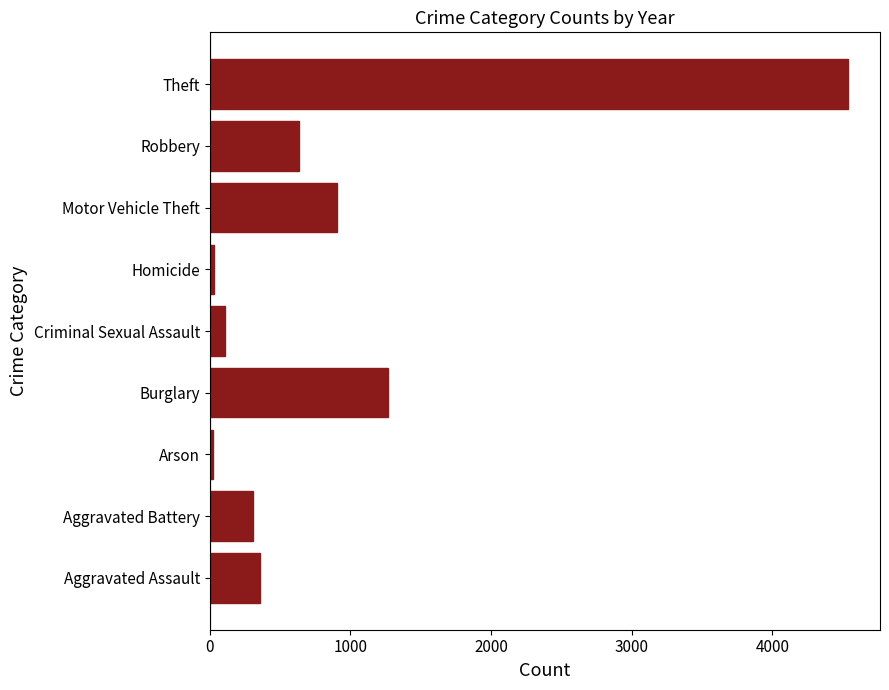

Between Criminal Sexual Assault and Aggravated Assault, which is larger?

Aggravated Assault